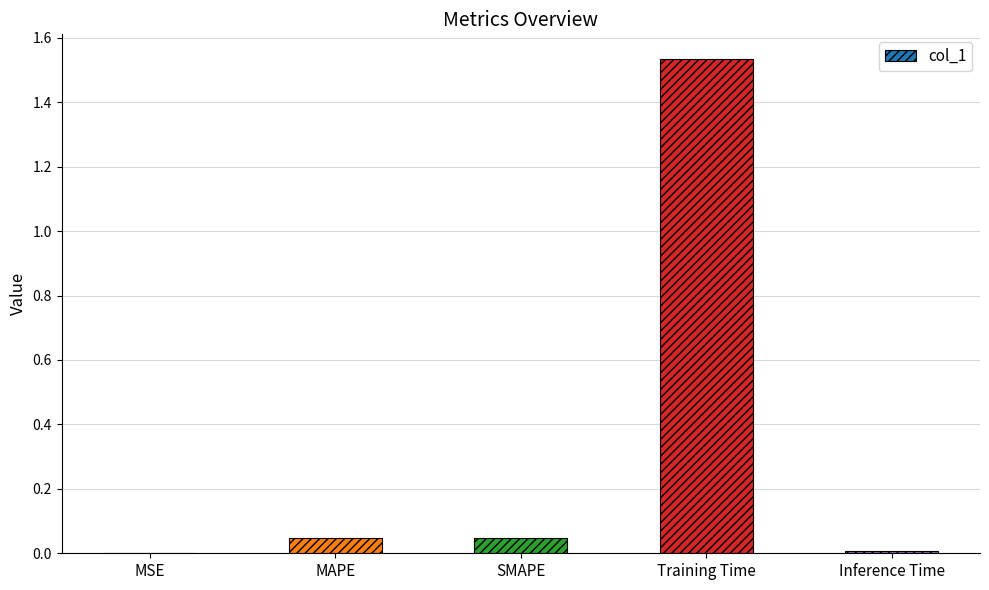

Count the number of data series in this chart.

1